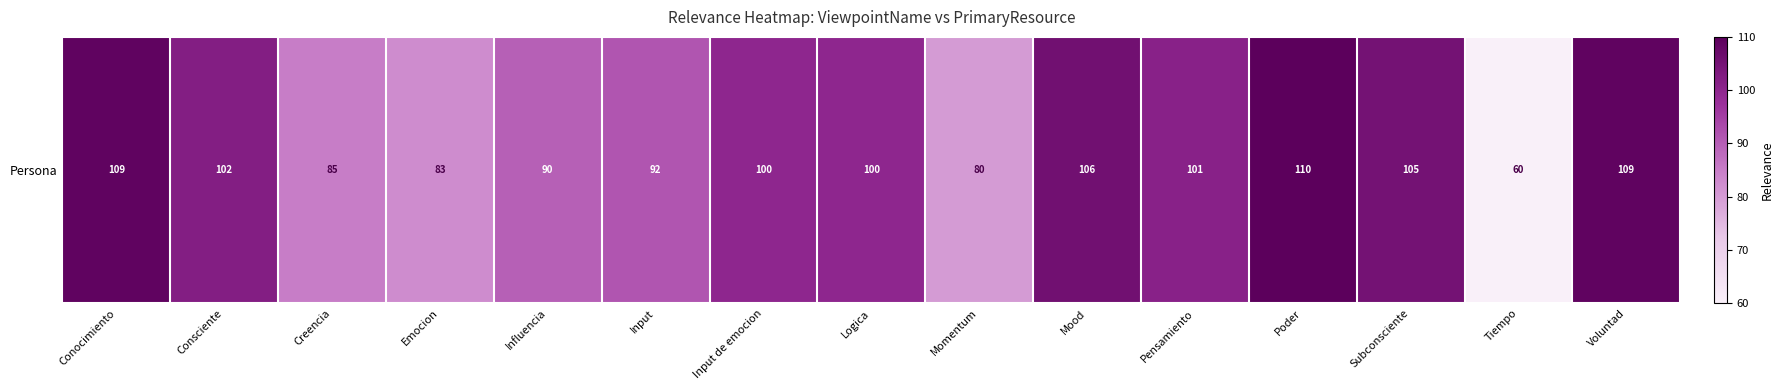

Which category has the highest value across all series?

Poder